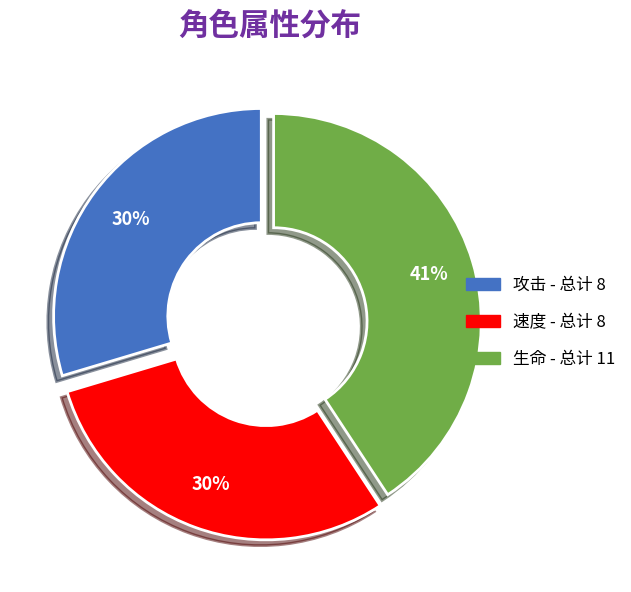

What is the largest slice in the pie chart?

生命